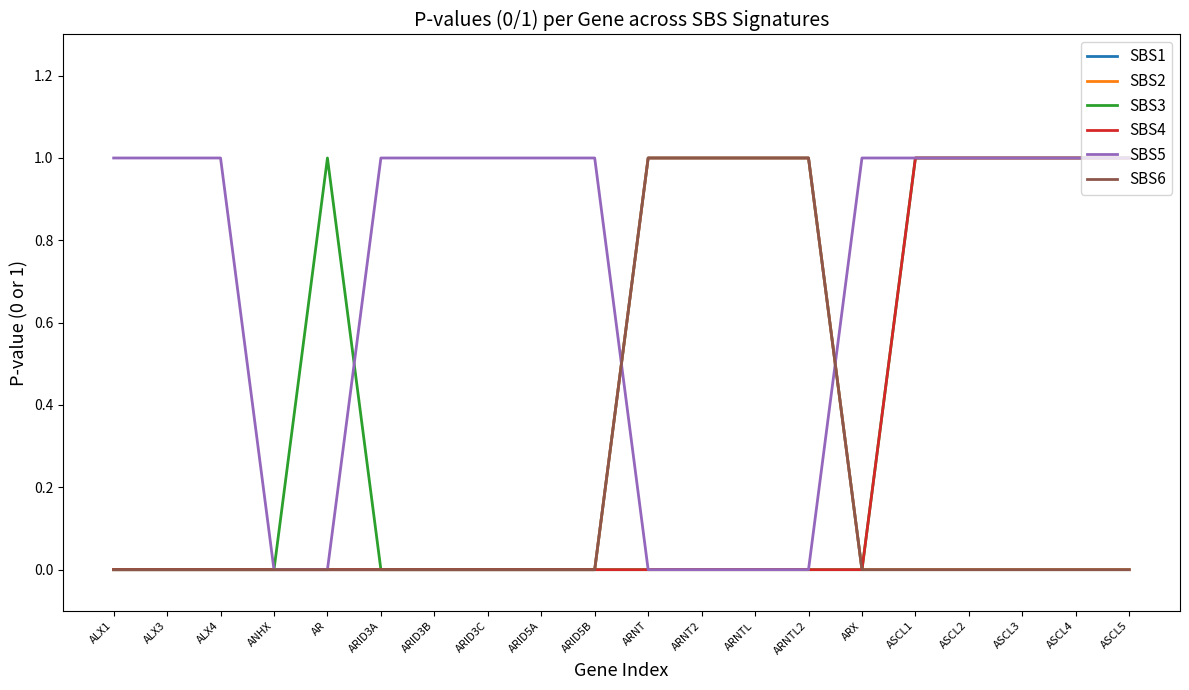

Does the chart have visible grid lines?

No